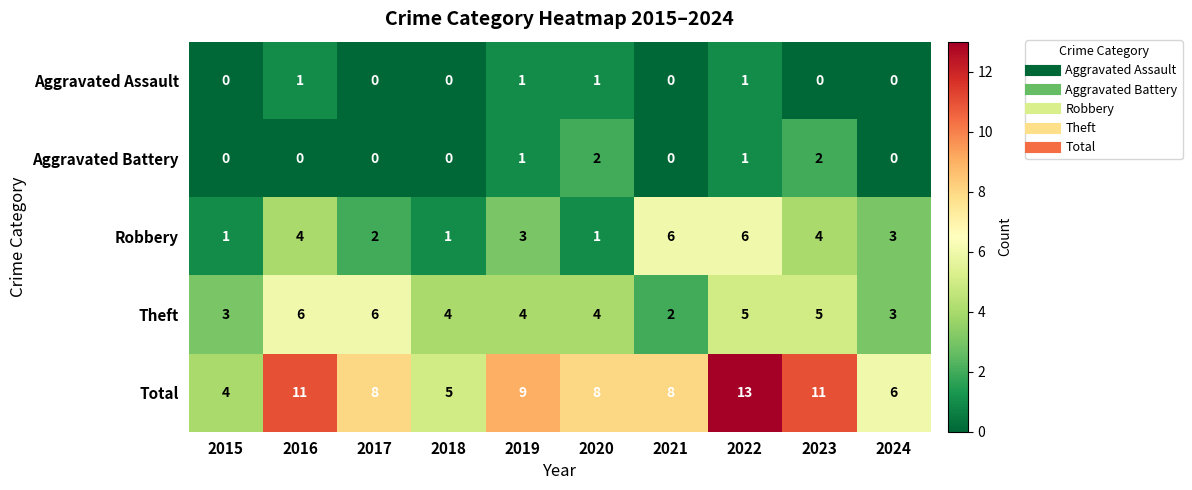

The value of Robbery at 2020 is 0. True or false?

False